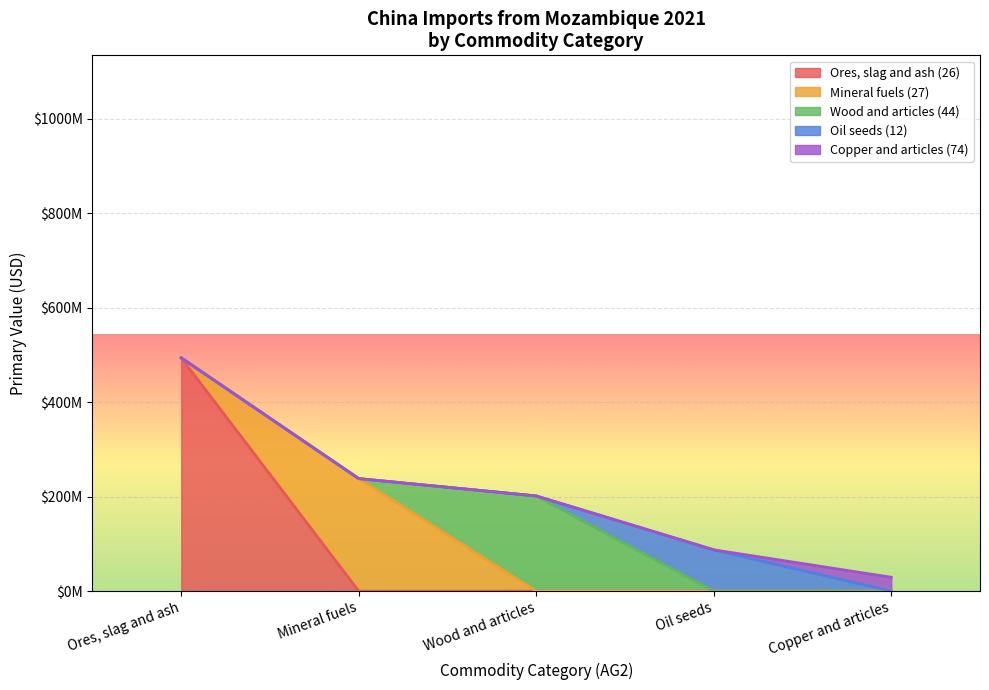

What is the average value of the Ores, slag and ash series?

94942083